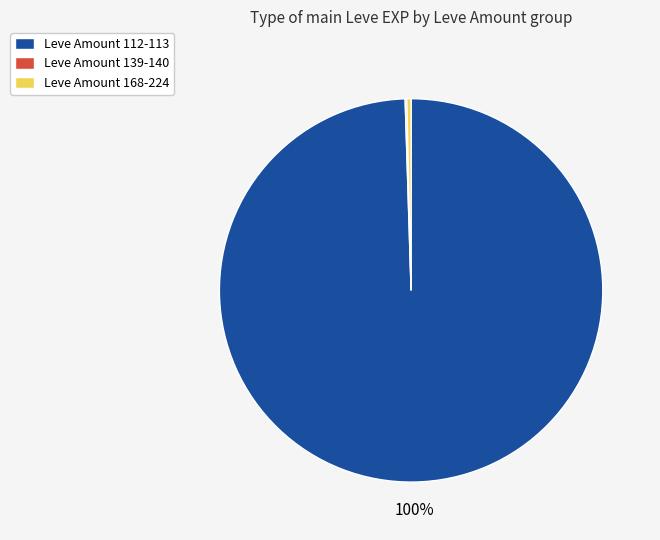

Between Leve Amount 168-224 and Leve Amount 112-113, which is larger?

Leve Amount 112-113